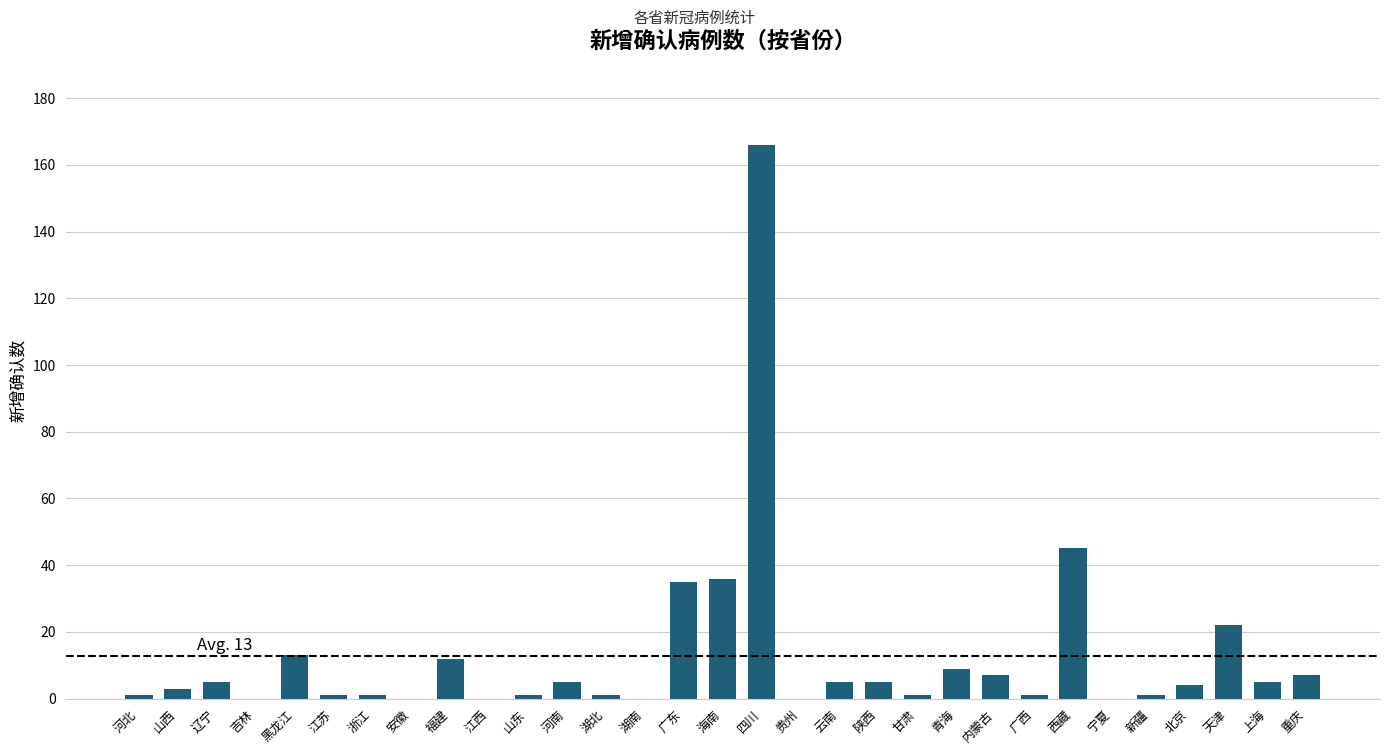

Reading right to left, transcribe all the data shown in this chart.

7	5	22	4	1	0	45	1	7	9	1	5	5	0	166	36	35	0	1	5	1	0	12	0	1	1	13	0	5	3	1